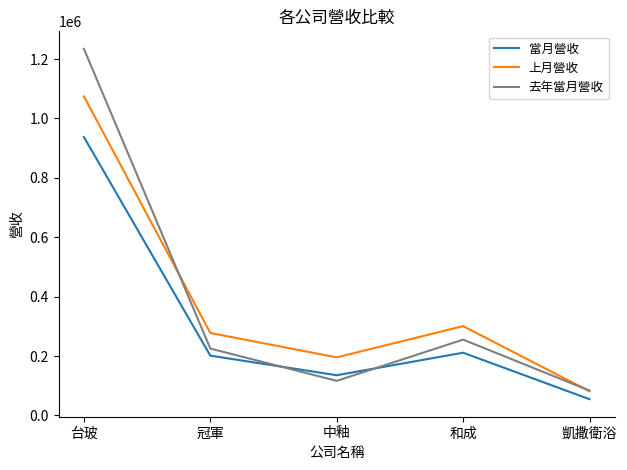

The 當月營收 series shows 131070 at 冠軍. True or false?

False